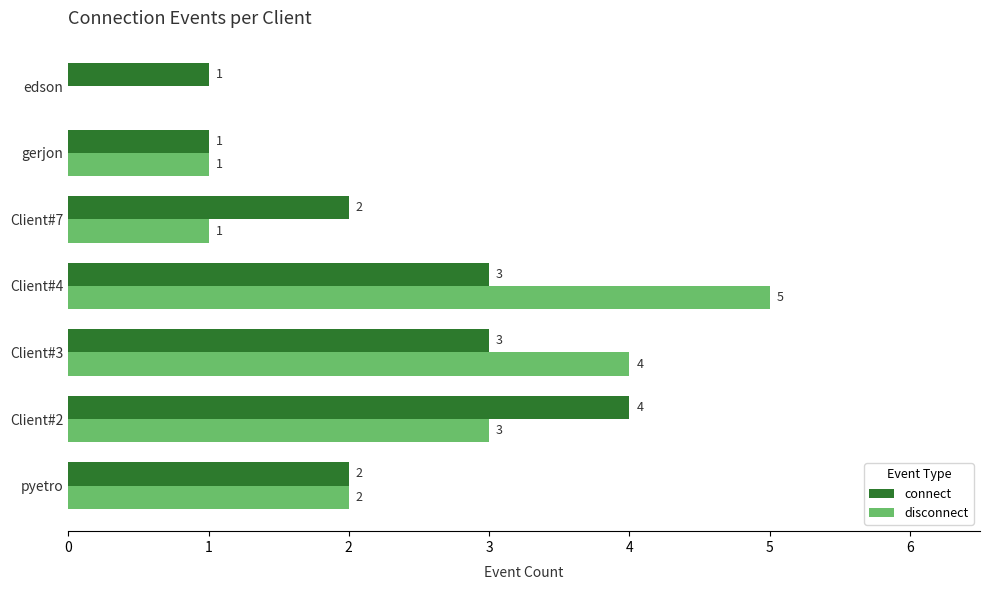

Is it true that disconnect equals 1 at Client#3?

False